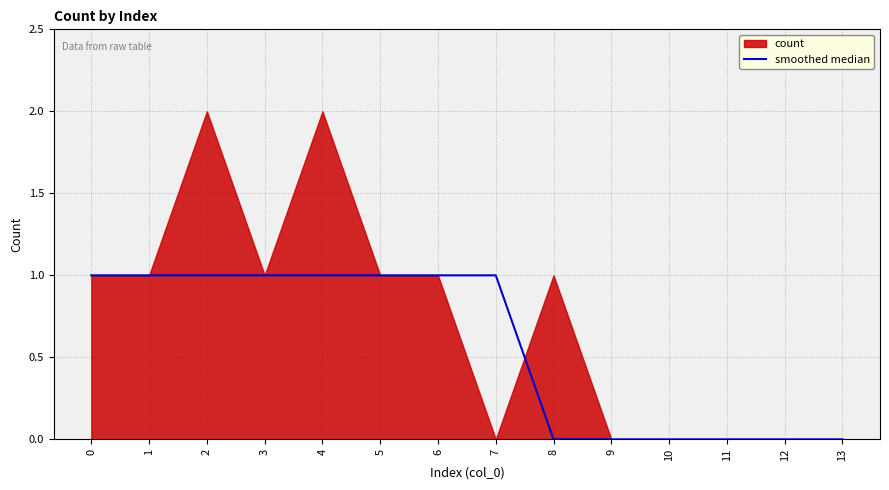

True or false: the data has more than 0 interior local peaks.

False